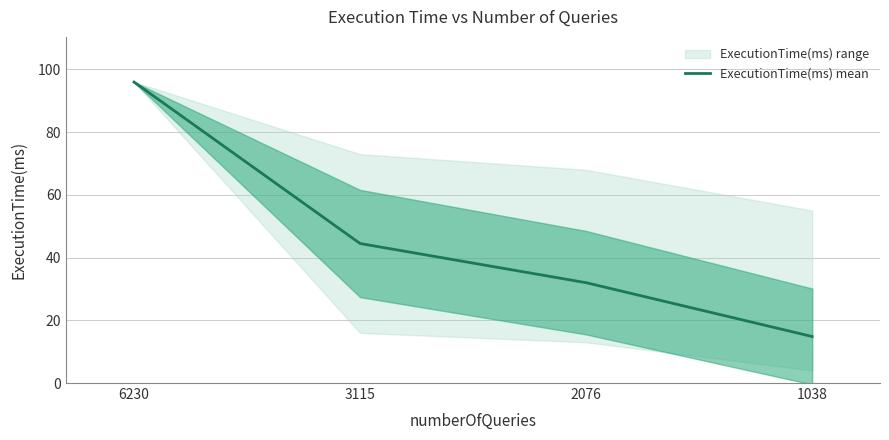

What is the value of the 1st point from the left?

96.0